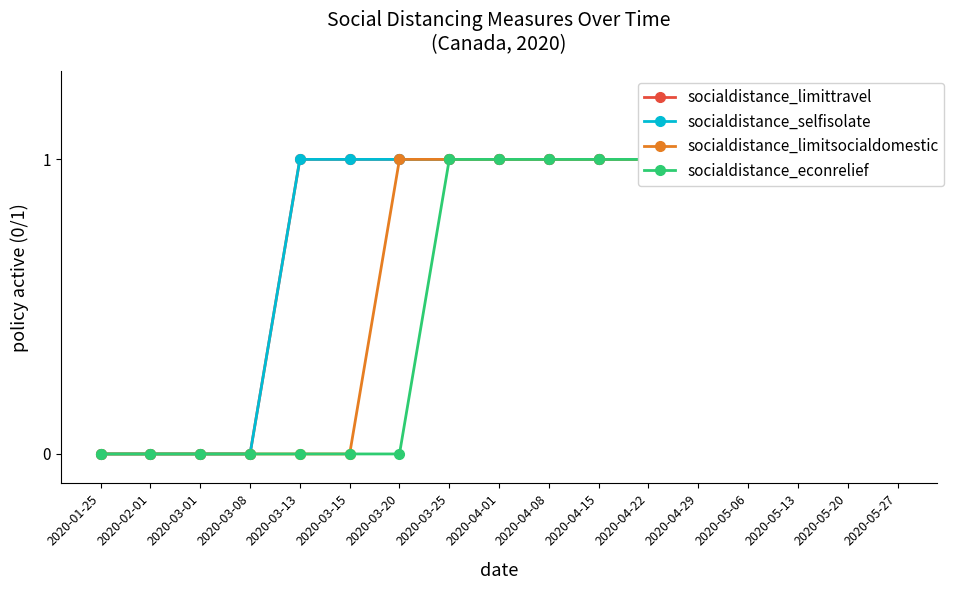

Which has a higher value, 2020-01-25 or 2020-03-08?

2020-01-25